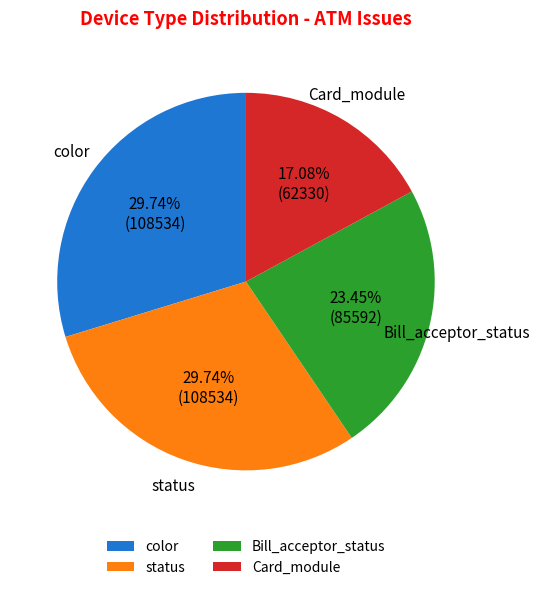

Combined, do Bill_acceptor_status and color account for over 50%?

Yes